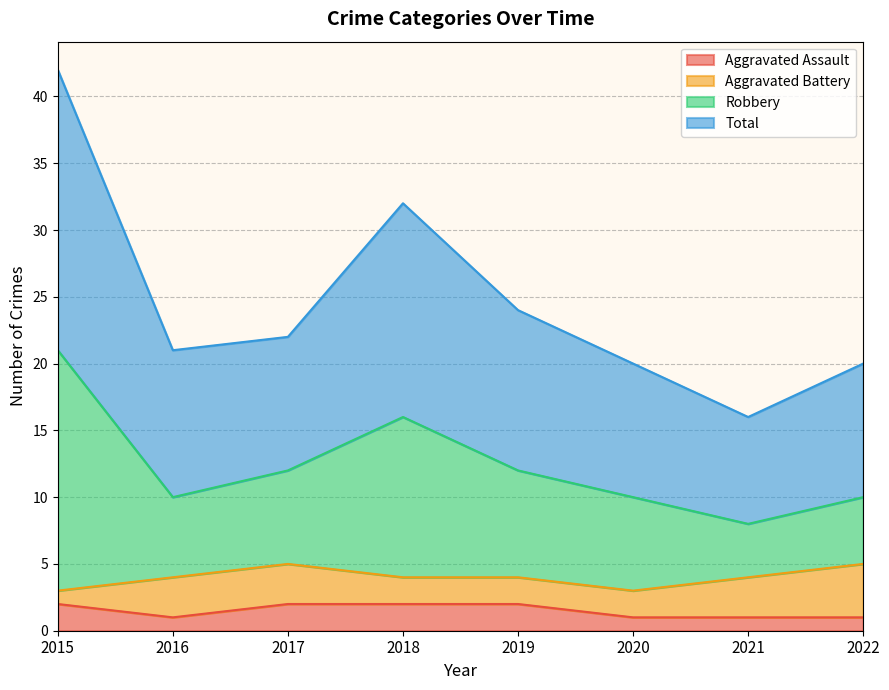

Is it true that Aggravated Assault equals 1 at 2022?

True